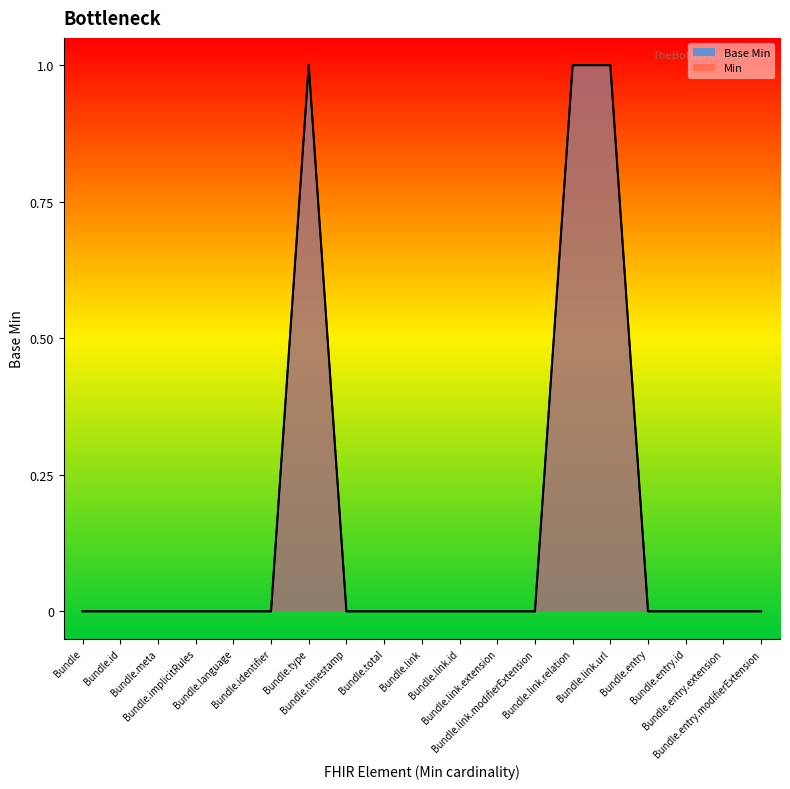

At which category is the sum across all series the highest?

Bundle.type